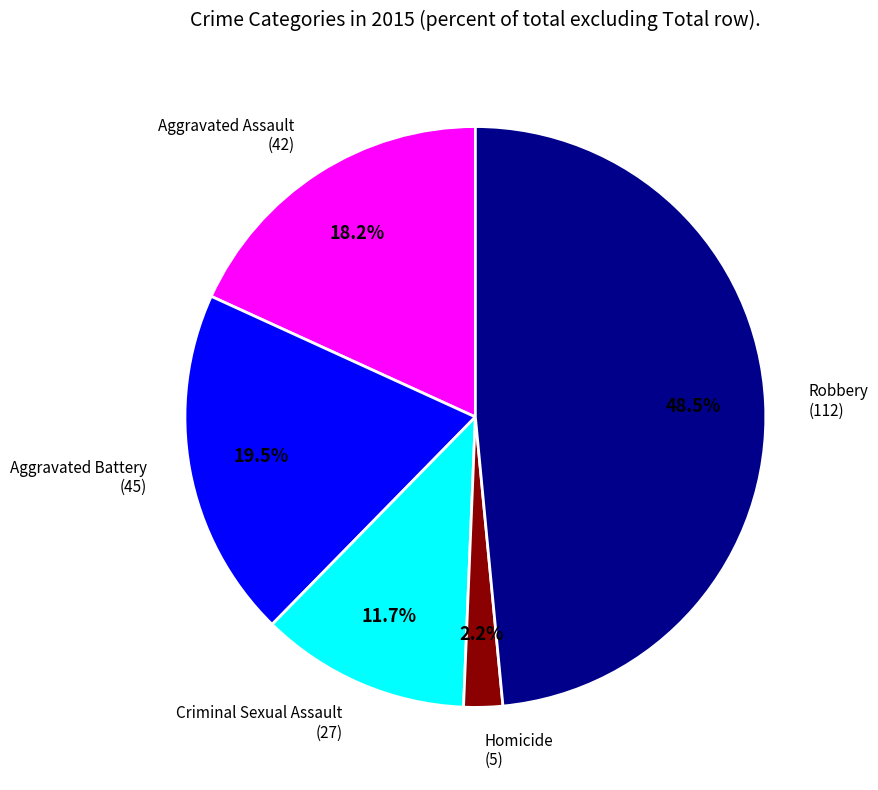

Is there any slice that represents more than half of the pie?

No